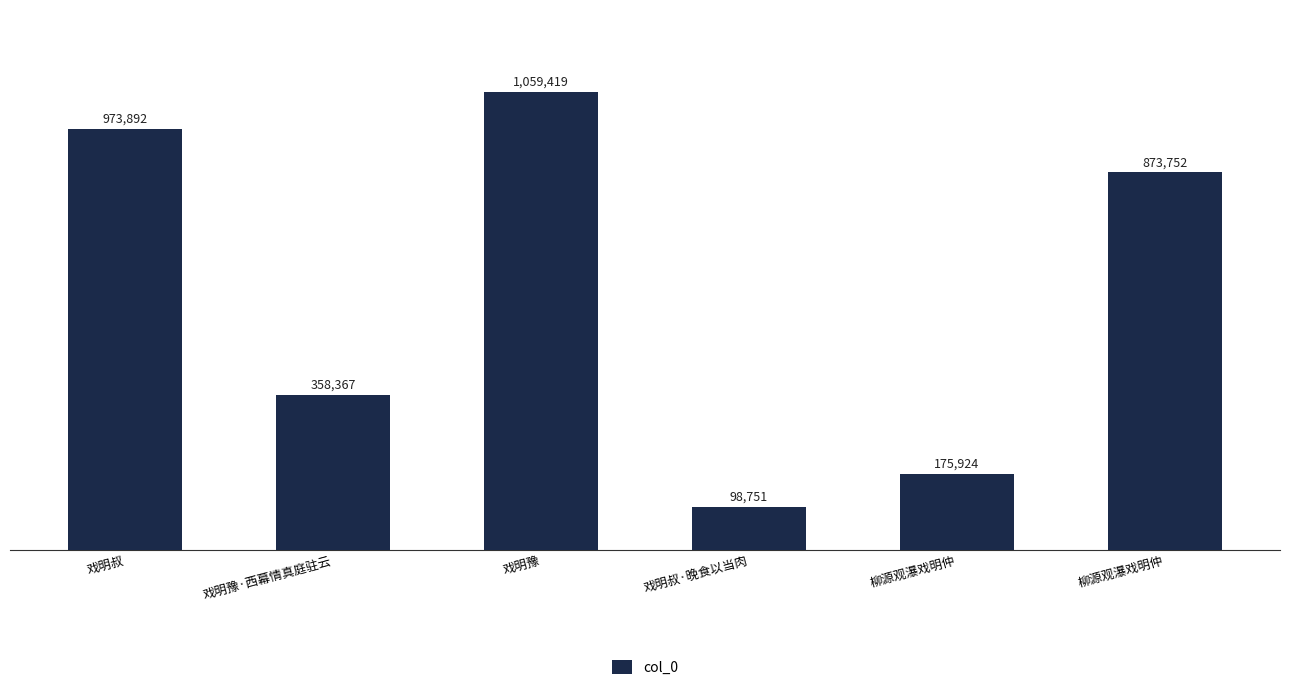

Which has a higher value, 戏明叔·晚食以当肉 or 戏明叔?

戏明叔